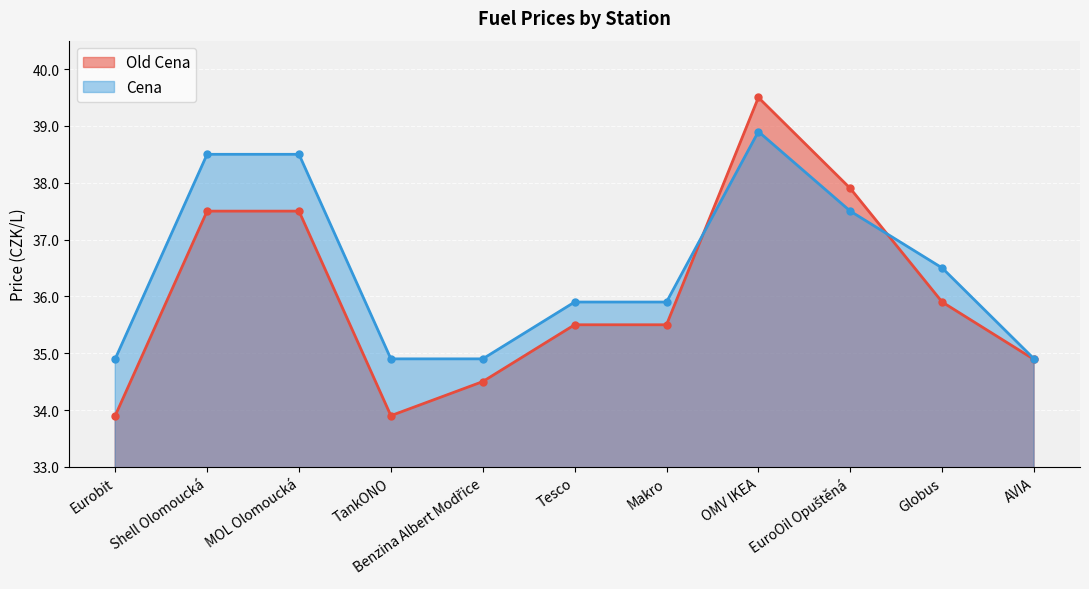

True or false: Cena has a value of 34.9 at Benzina Albert Modřice.

True